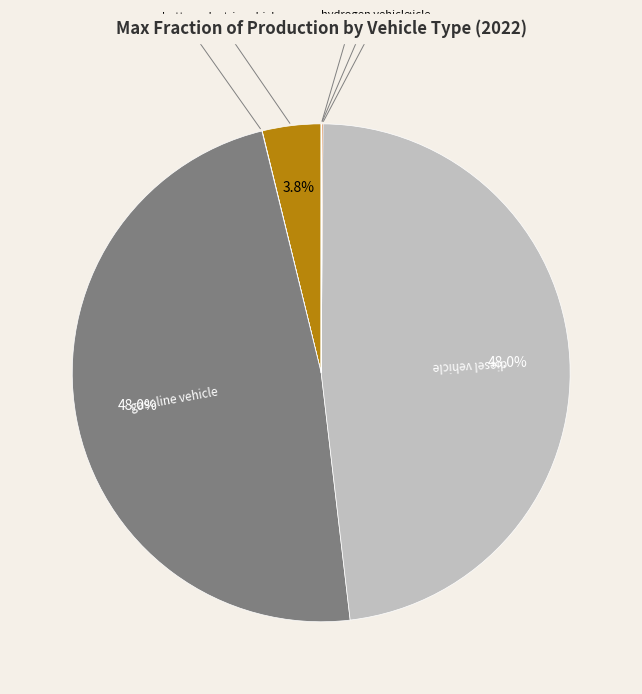

The LPG vehicle slice represents 1% of the pie. True or false?

False